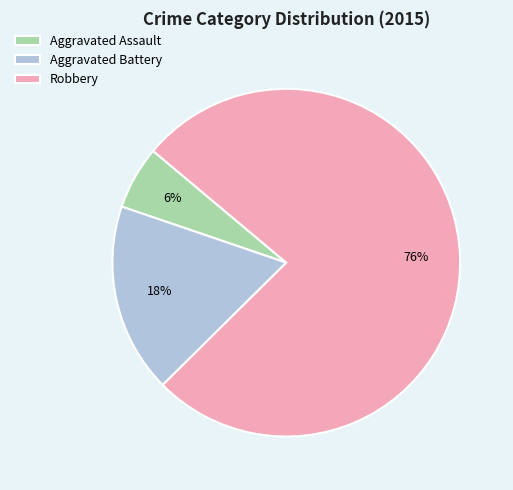

To the nearest percent, what is the combined percentage of Aggravated Battery and Robbery?

94%